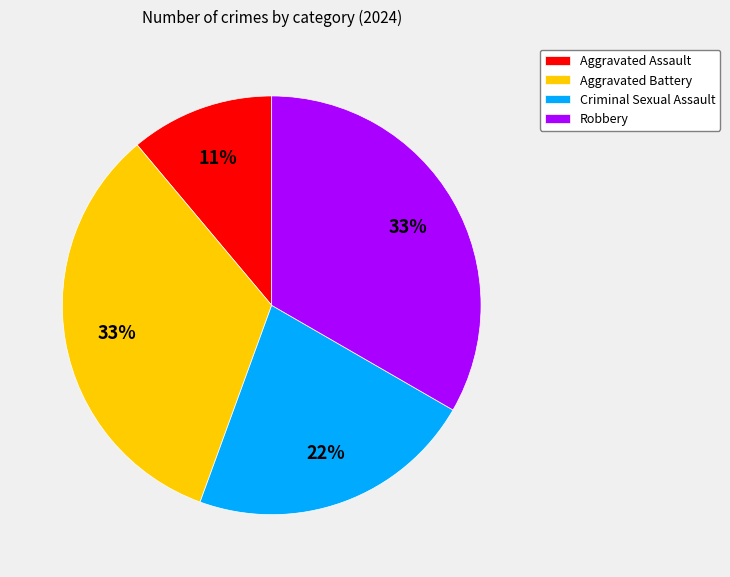

Which has a higher value, Aggravated Assault or Robbery?

Robbery